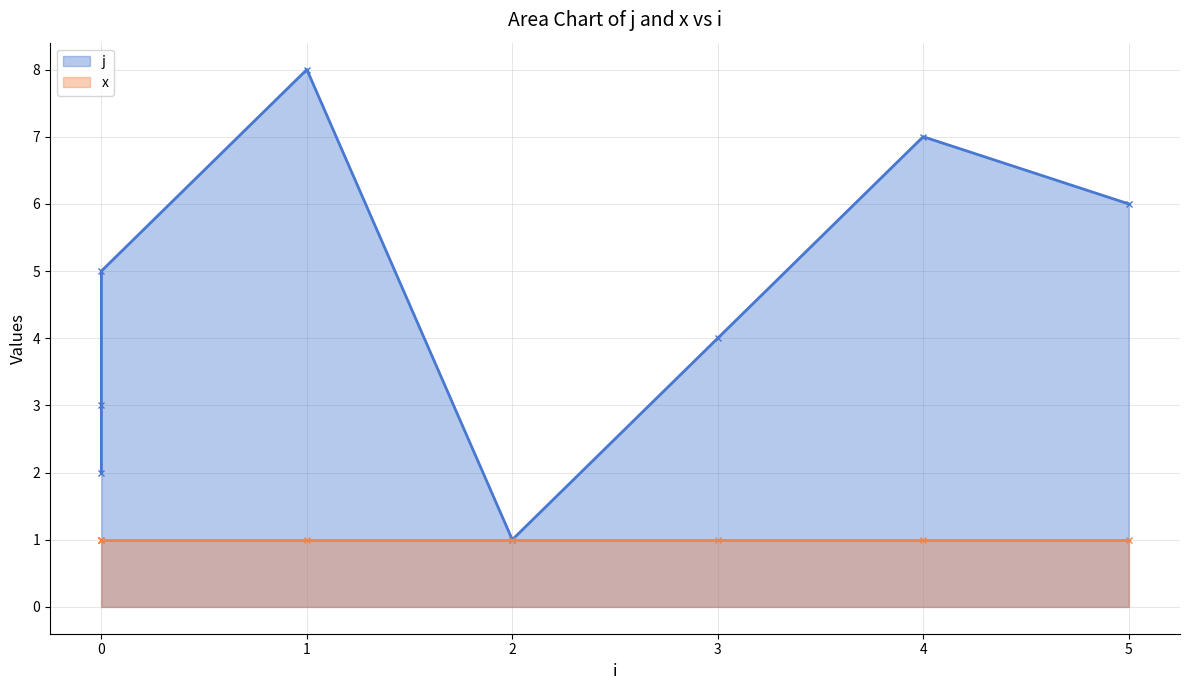

How many values exceed 5?

3